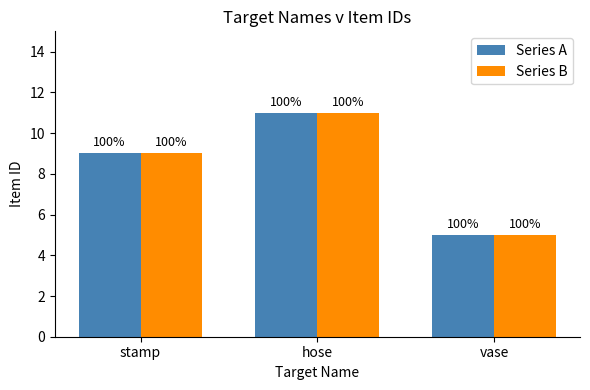

Is it true that Series A equals 8 at vase?

False